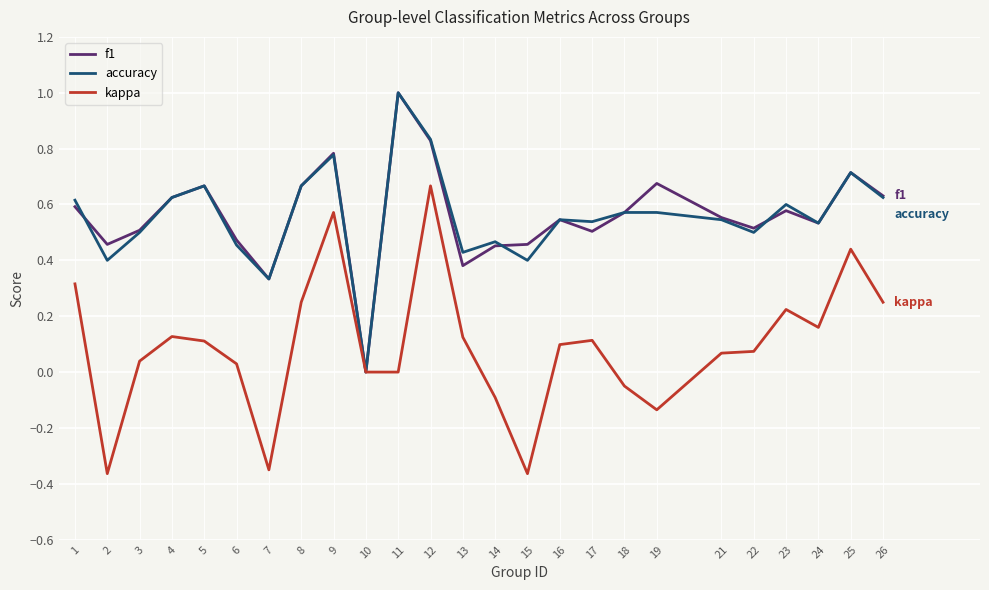

Between 3 and 26, which series saw the biggest shift?

kappa